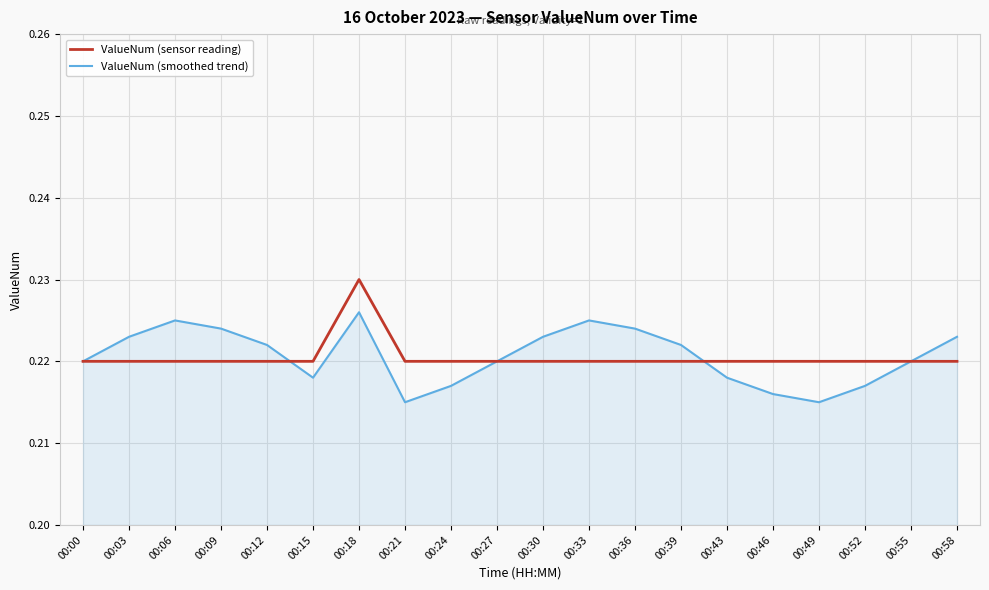

Where is the first local minimum for ValueNum (smoothed trend)?

00:15